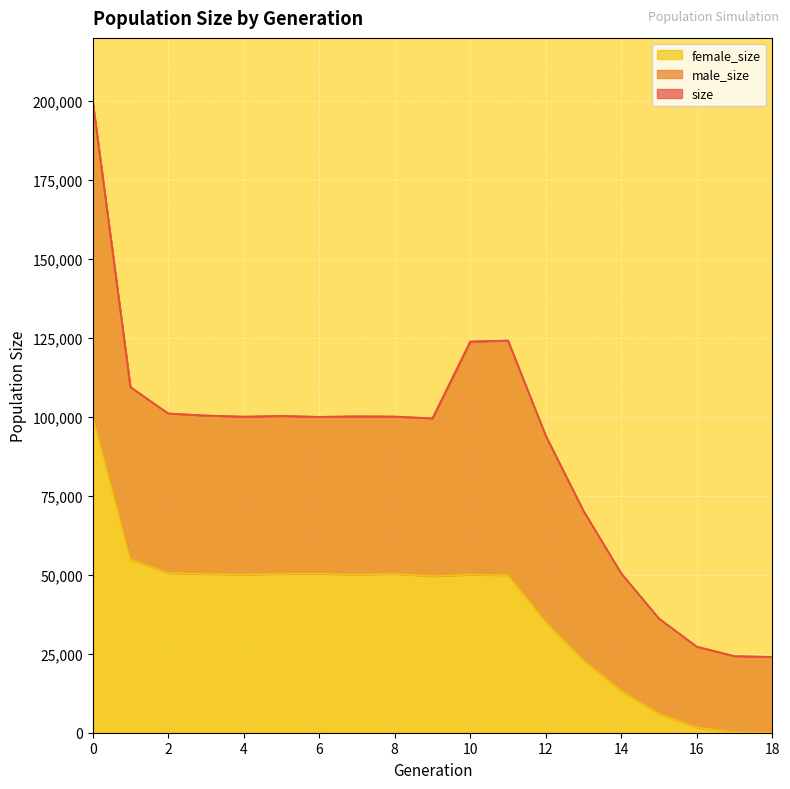

At which category does size reach its first local valley?

4